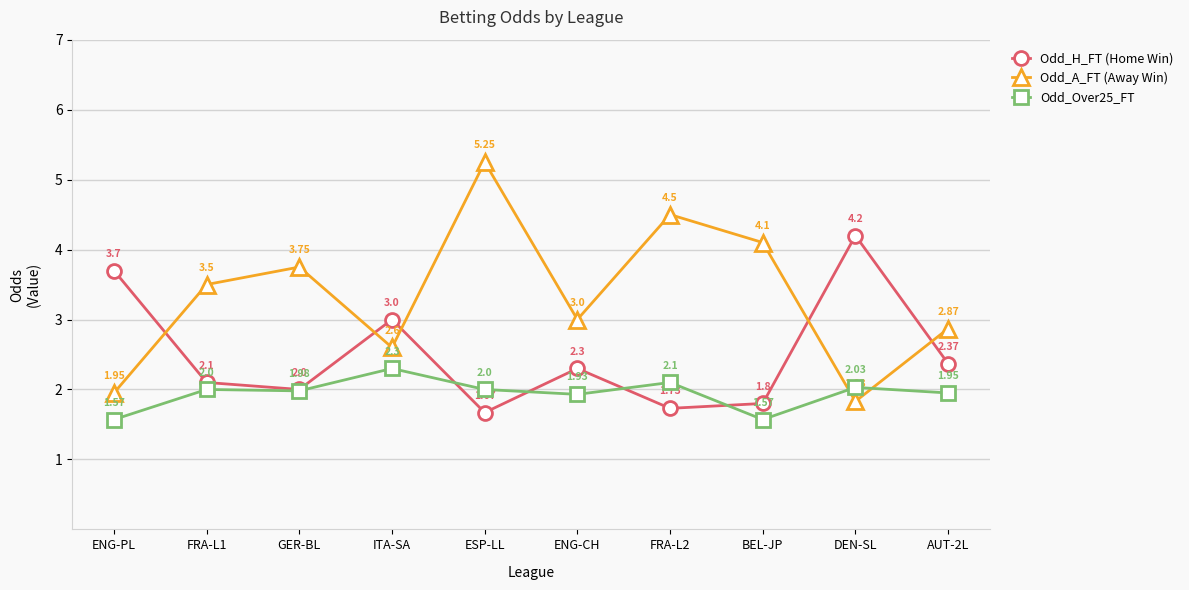

What is the label of the 9th point from the left?

DEN-SL